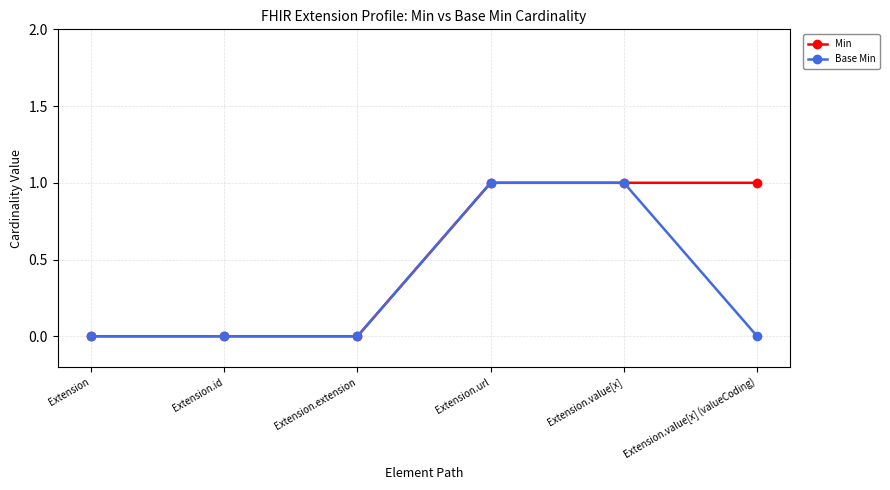

How many data points does each series have?

6